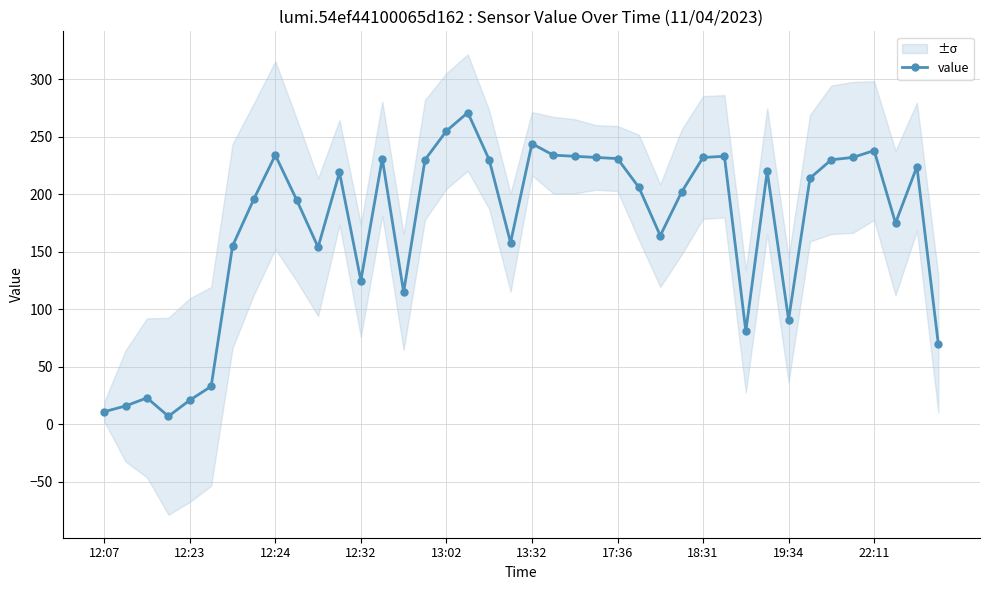

What is the maximum value for value?

271